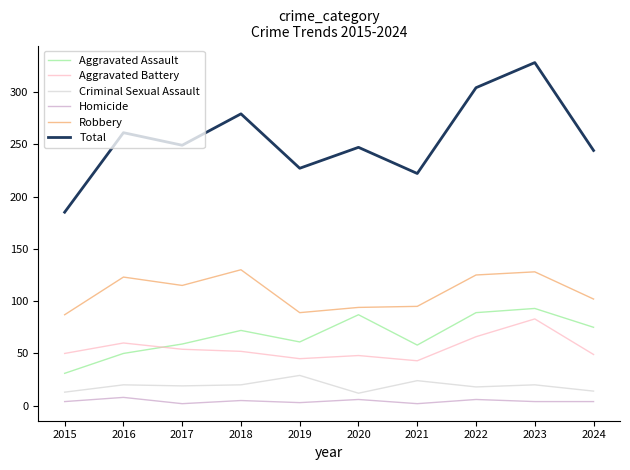

What is the sum of the Robbery values at 2023 and 2024?

230